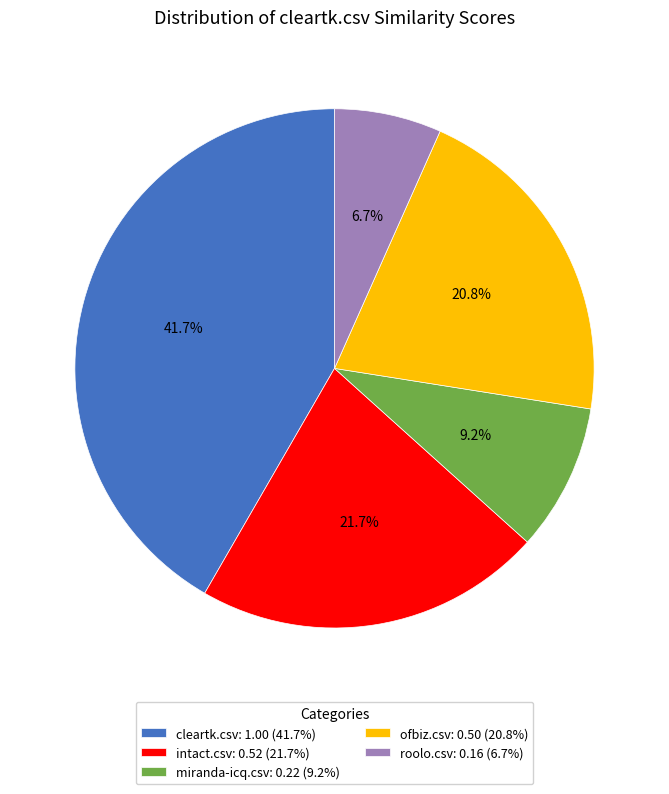

To the nearest percent, what is the combined percentage of miranda-icq.csv and intact.csv?

31%